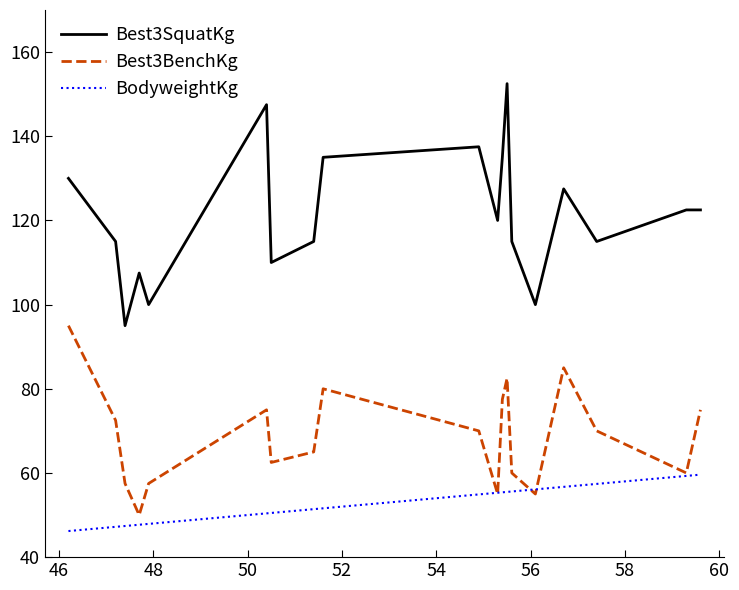

True or false: Best3SquatKg and Best3BenchKg intersect in this chart.

False